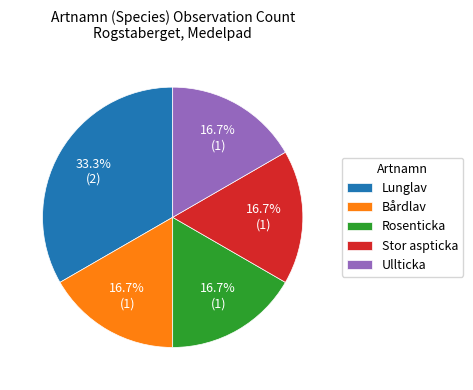

How much of the chart is everything except Rosenticka?

83.3%